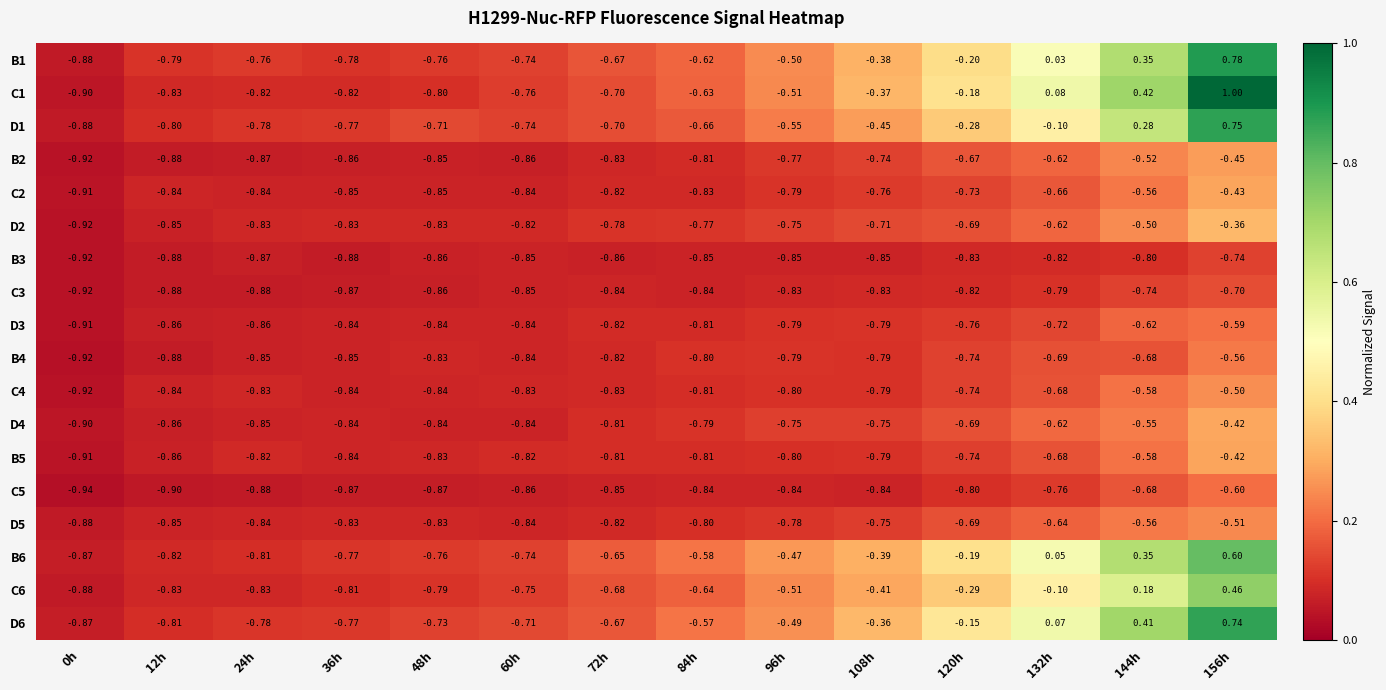

What is the total value across all series at 120h?

-10.2